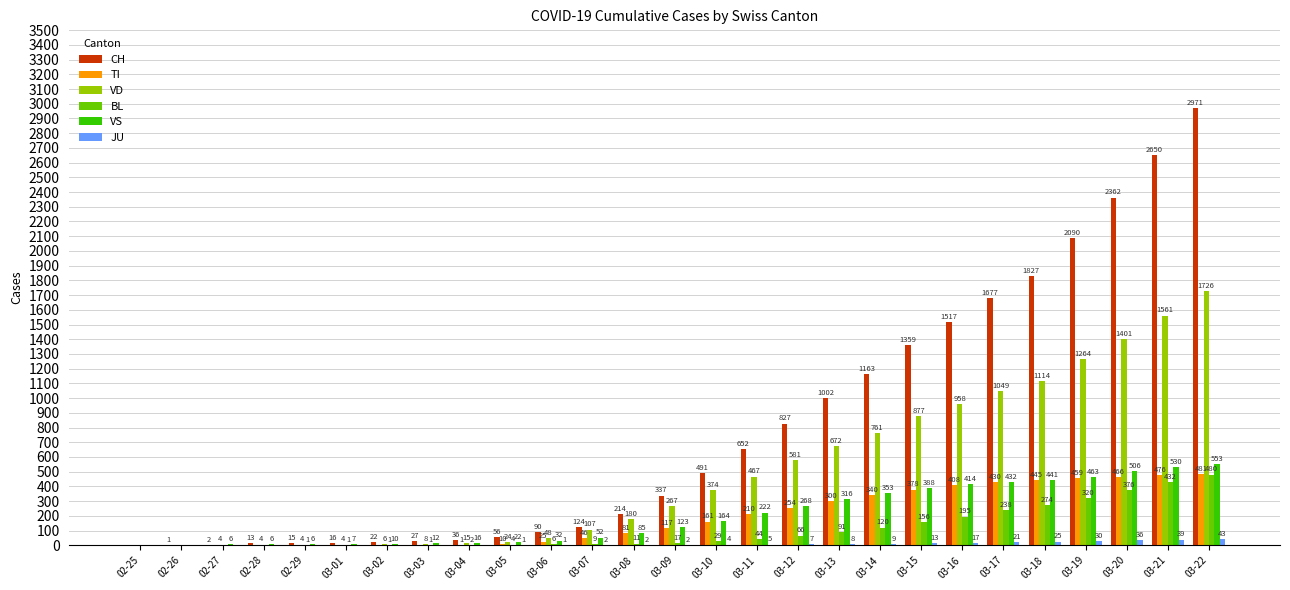

Between 03-08 and 03-10, which series saw the biggest shift?

CH